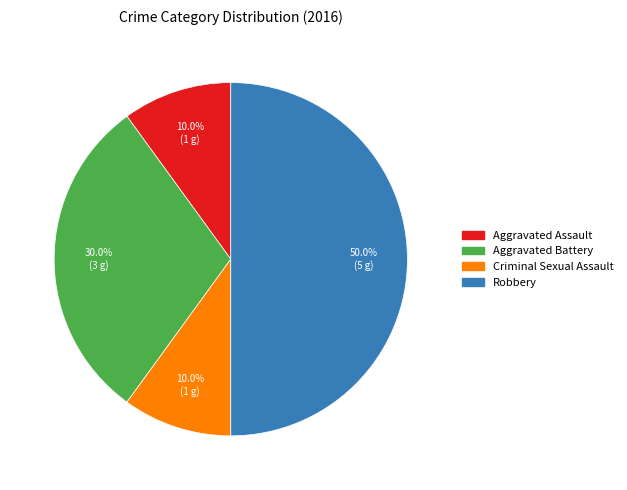

To the nearest percent, what is the difference between the largest and smallest slice percentages?

40%